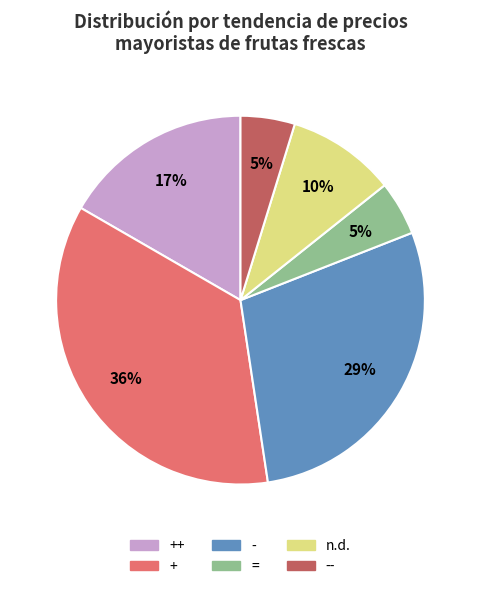

Is there a majority slice in this chart?

No